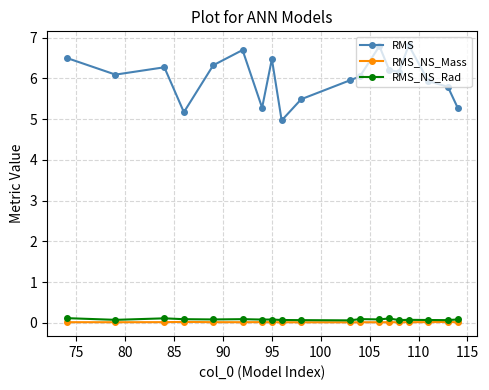

True or false: RMS and RMS_NS_Rad intersect in this chart.

False